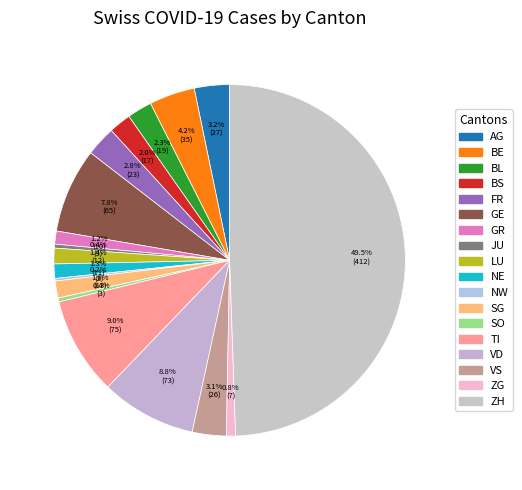

How many segments does this pie chart have?

18